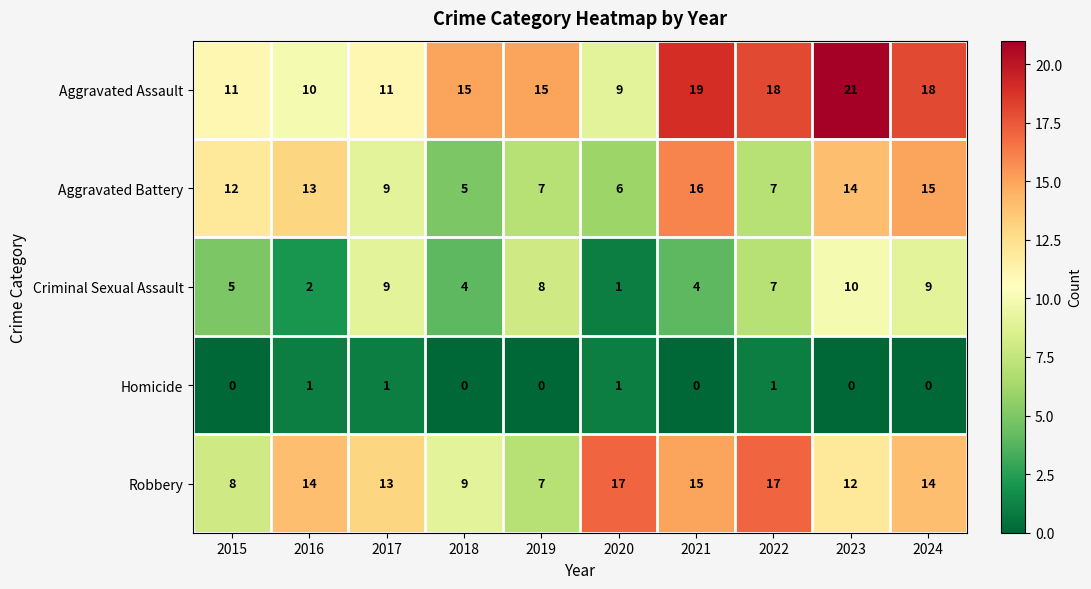

Between 2021 and 2022, which series saw the biggest shift?

Aggravated Battery